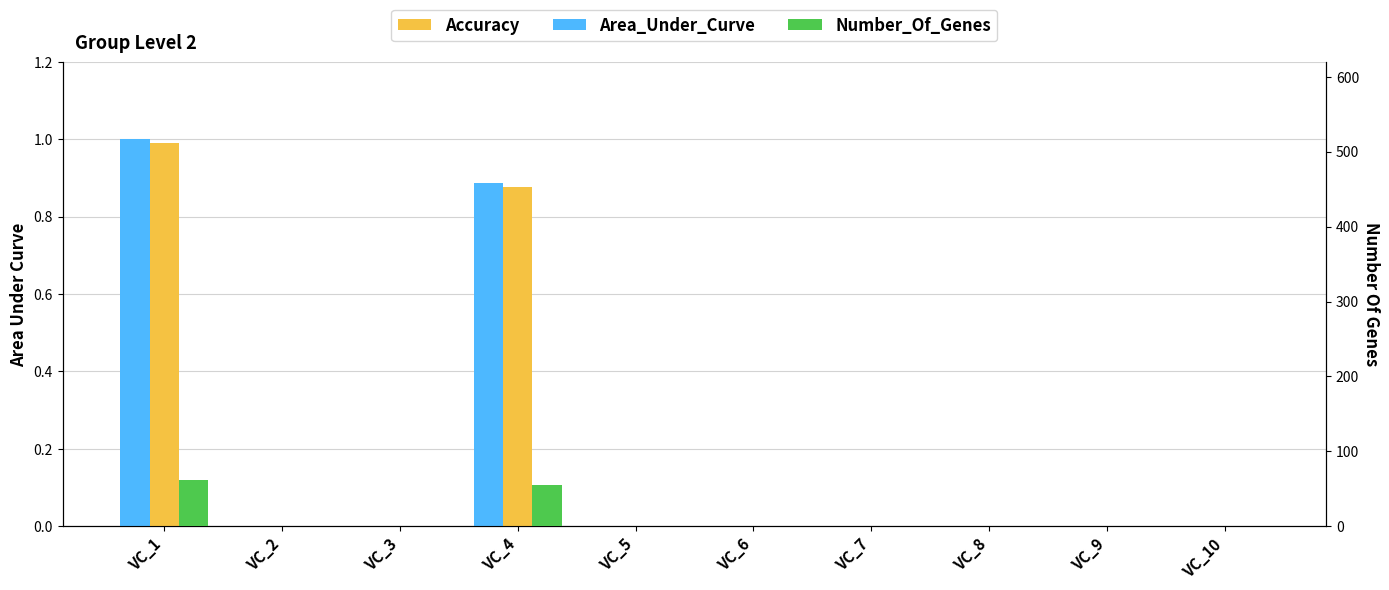

What is the average value of the Number_Of_Genes series?

11.7